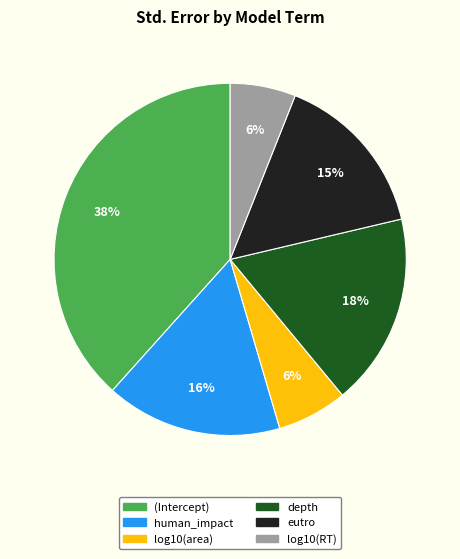

Is the sum of log10(area) and log10(RT) greater than half?

No